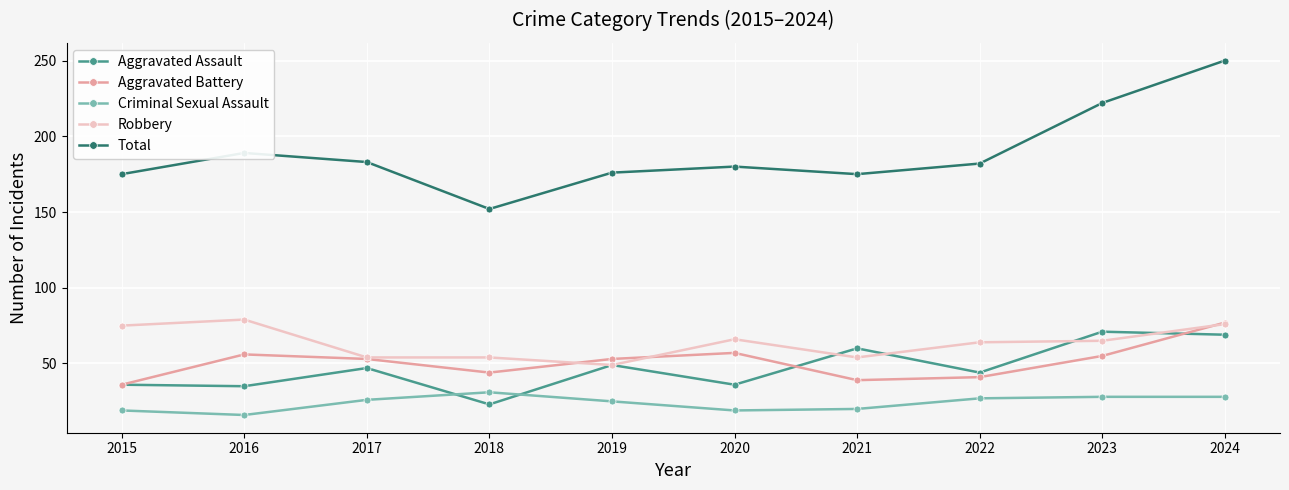

At which category does Criminal Sexual Assault reach its first local peak?

2018